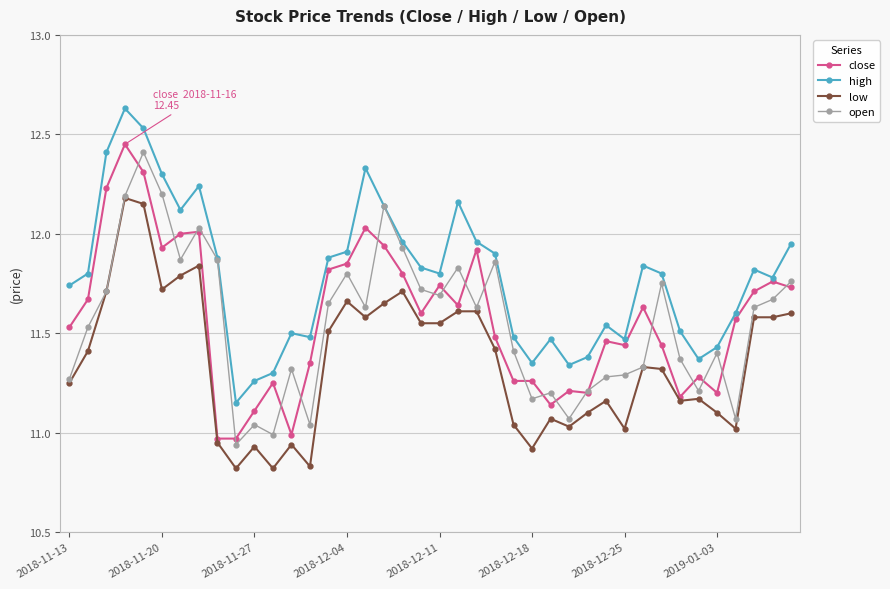

How many data points in close are above 11?

37